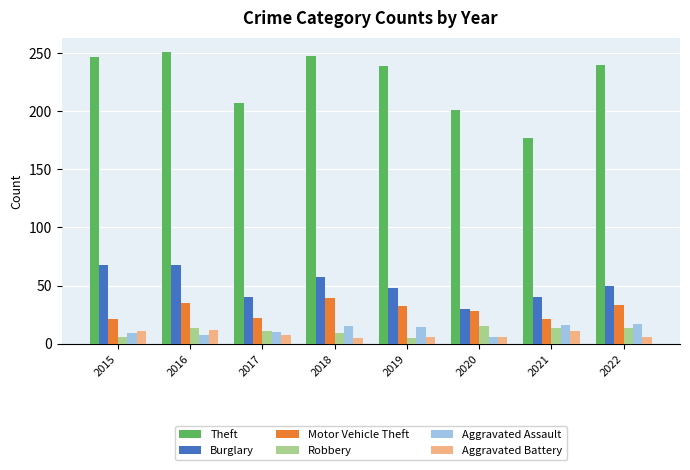

What is the total value across all series at 2019?

344